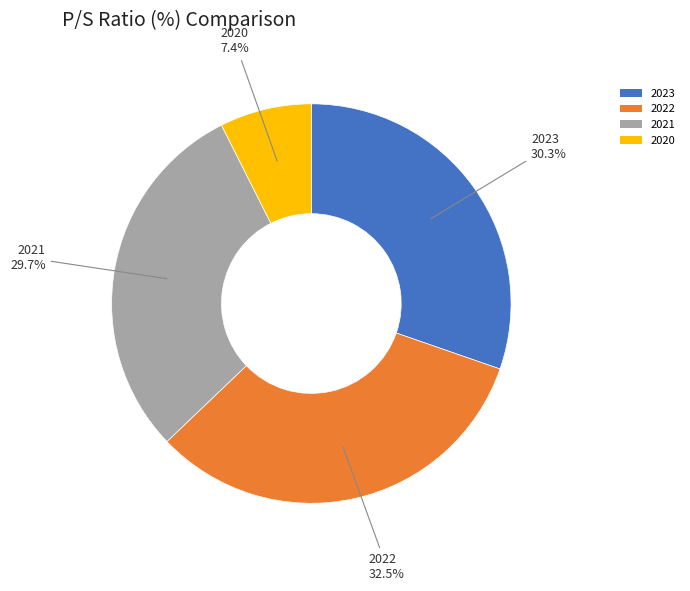

To the nearest percent, what portion does 2023 represent?

30%